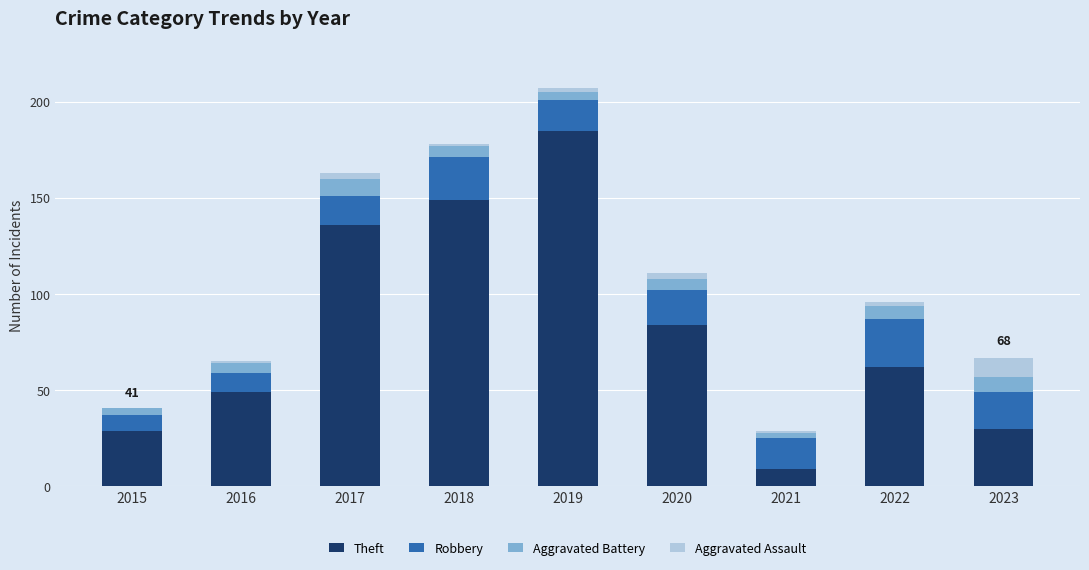

How many categories are shown in the chart?

9